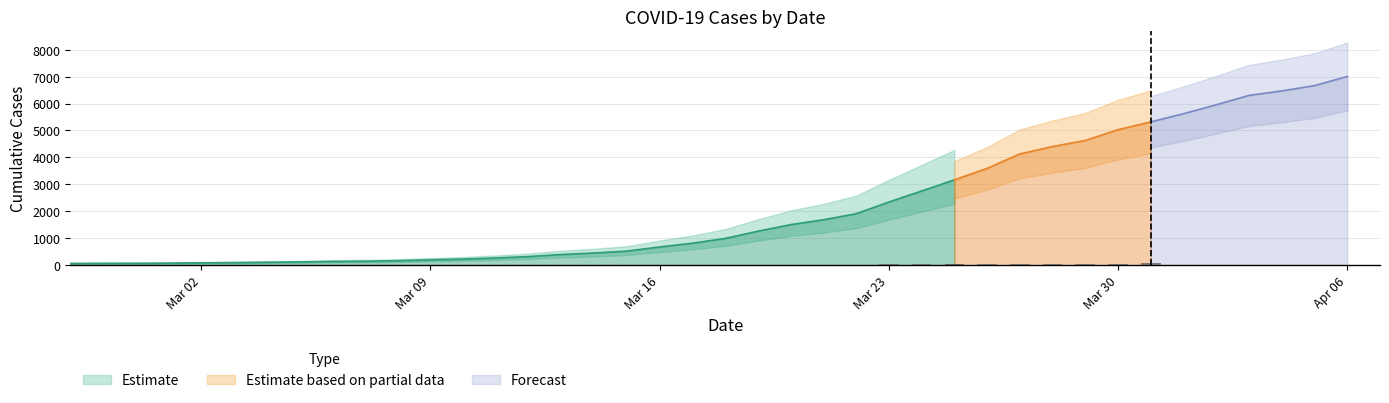

Approximately how many times larger is the value at 2020-03-16 compared to 2020-03-19?

0.5